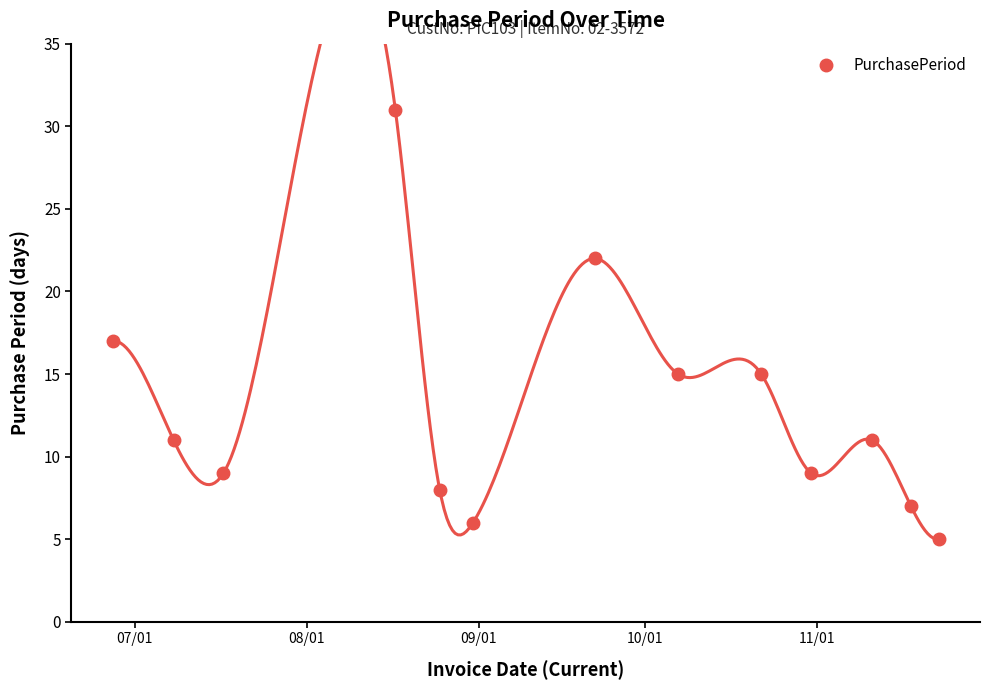

What is the difference between the maximum and minimum values?

26